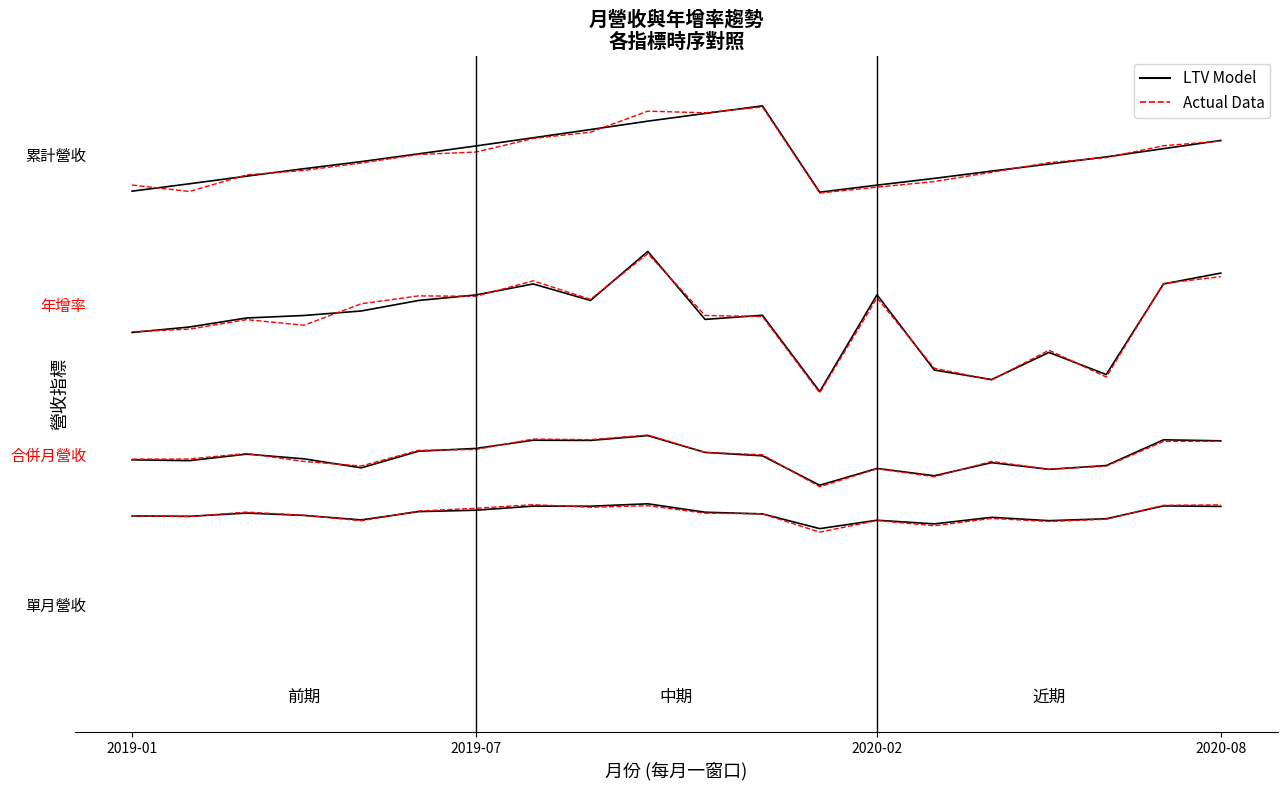

Which has a higher value, 15 or 2020-08?

2020-08